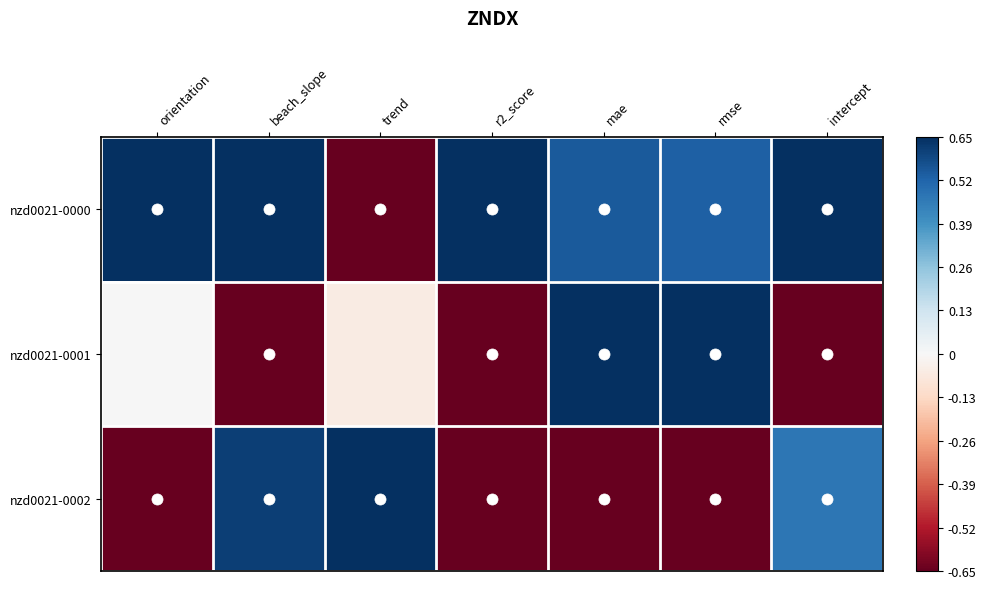

Reading left to right, transcribe all the data shown in this chart.

nzd0021-0000: orientation=0.7	beach_slope=0.7	trend=-0.7	r2_score=0.7	mae=0.5	rmse=0.5	intercept=0.7
nzd0021-0001: orientation=0.0	beach_slope=-0.7	trend=-0.1	r2_score=-0.7	mae=0.7	rmse=0.7	intercept=-0.7
nzd0021-0002: orientation=-0.7	beach_slope=0.6	trend=0.7	r2_score=-0.7	mae=-0.7	rmse=-0.7	intercept=0.5